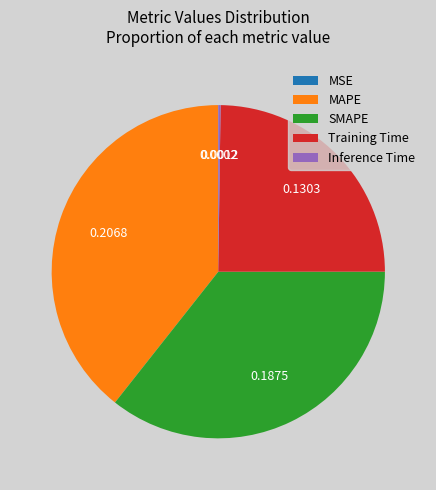

Is there any slice that represents more than half of the pie?

No